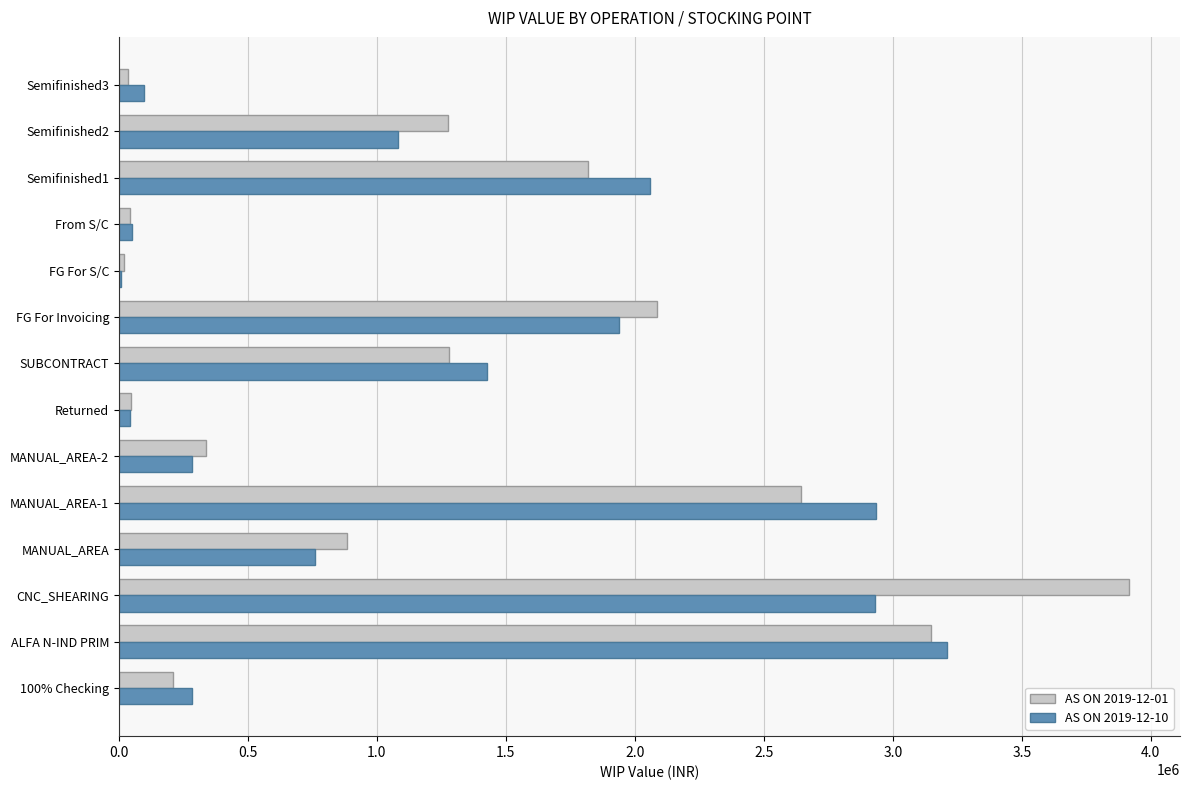

True or false: AS ON 2019-12-01 has a value of 883084.2 at MANUAL_AREA.

True